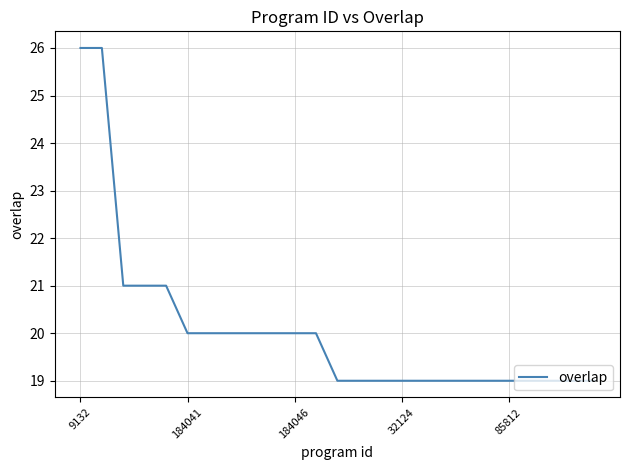

What is the minimum value shown in the chart?

19